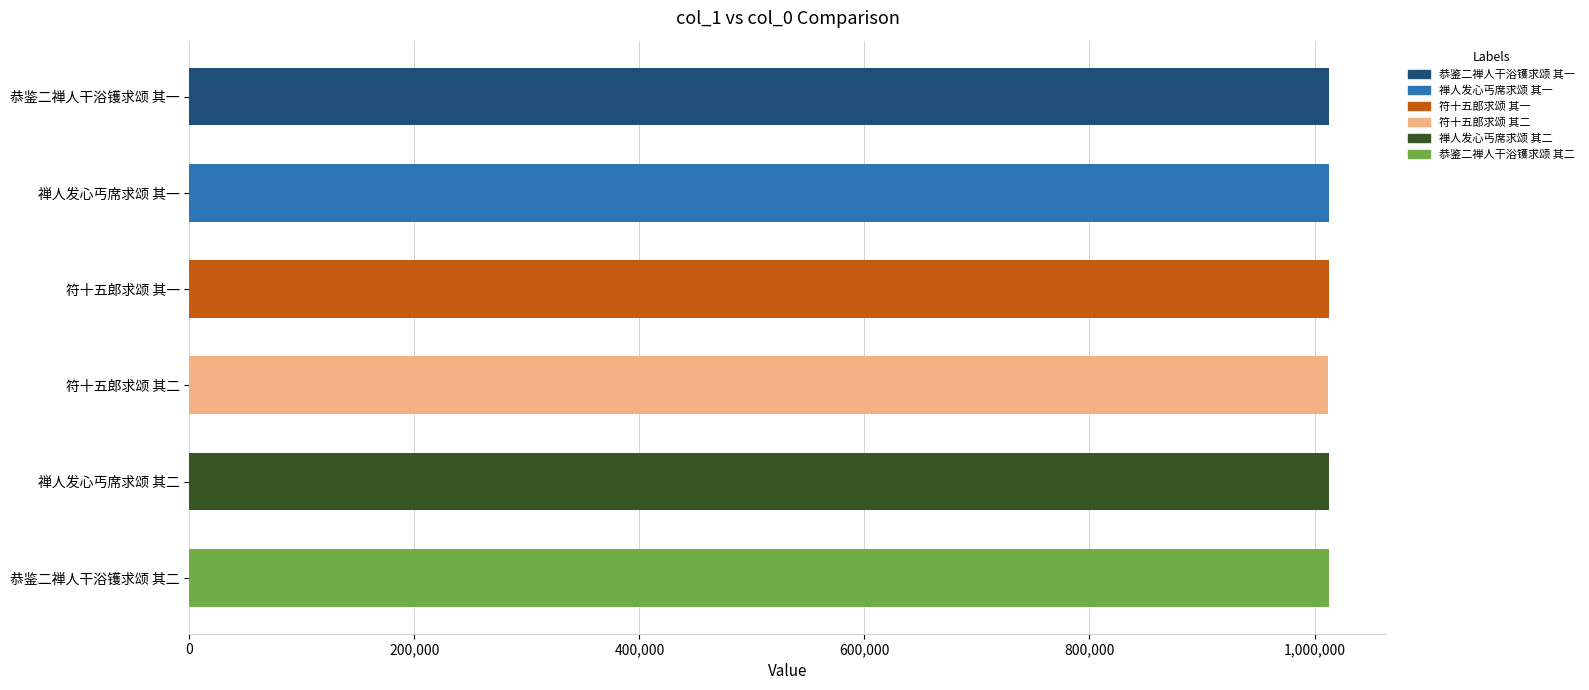

What is the sum of all values?

6075105